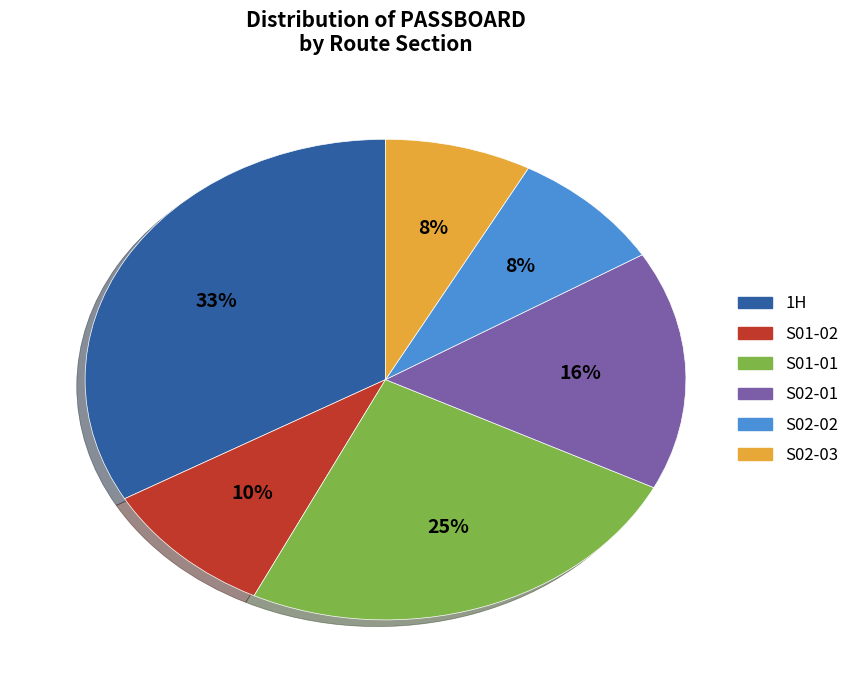

Between S02-02 and S01-02, which is larger?

S01-02